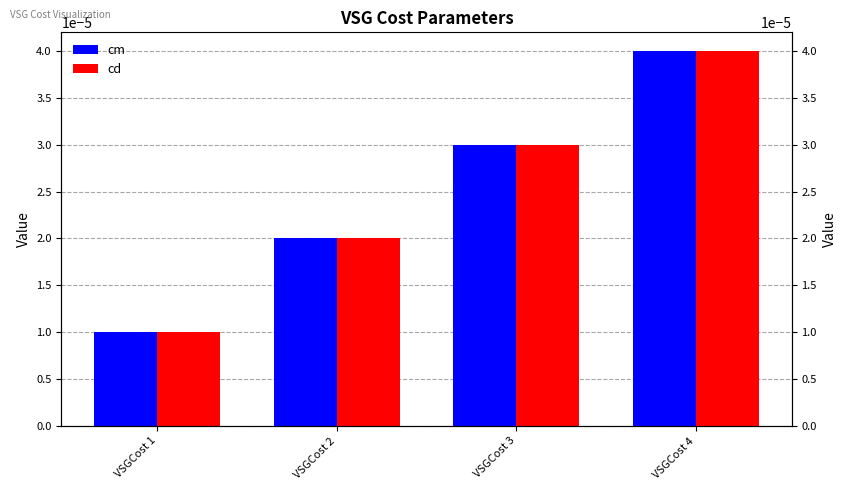

Rank the series by their maximum value, from lowest to highest.

cm, cd